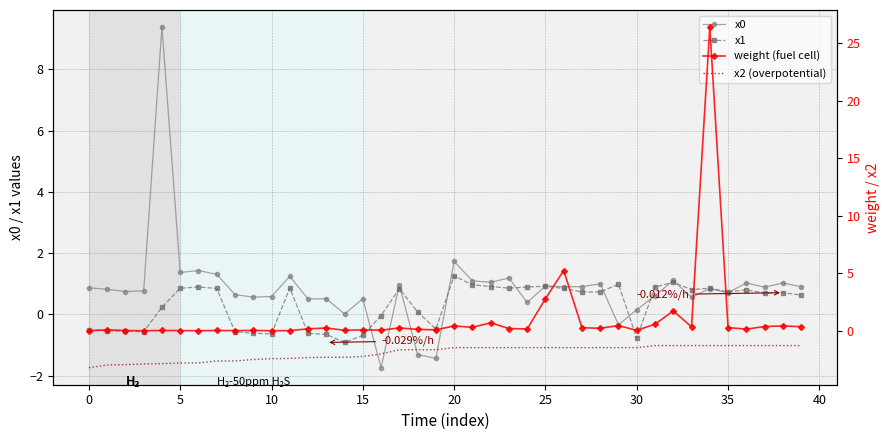

What is the average value of the x0 series?

0.9